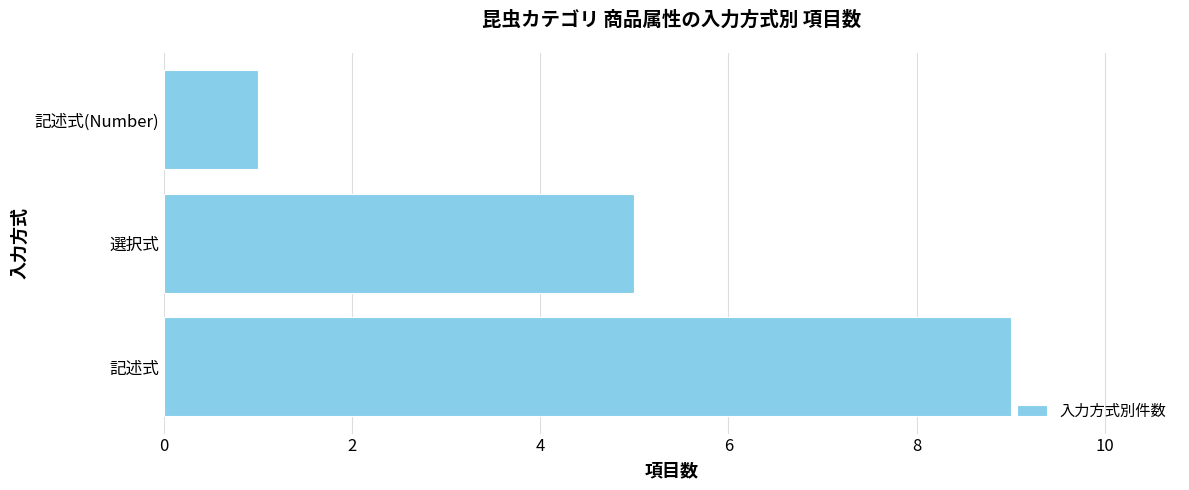

Are the bars grouped side by side (vs. stacked)?

No